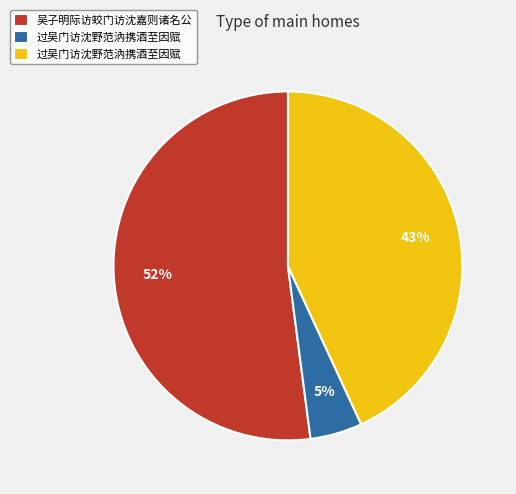

Is there any slice that represents more than half of the pie?

Yes